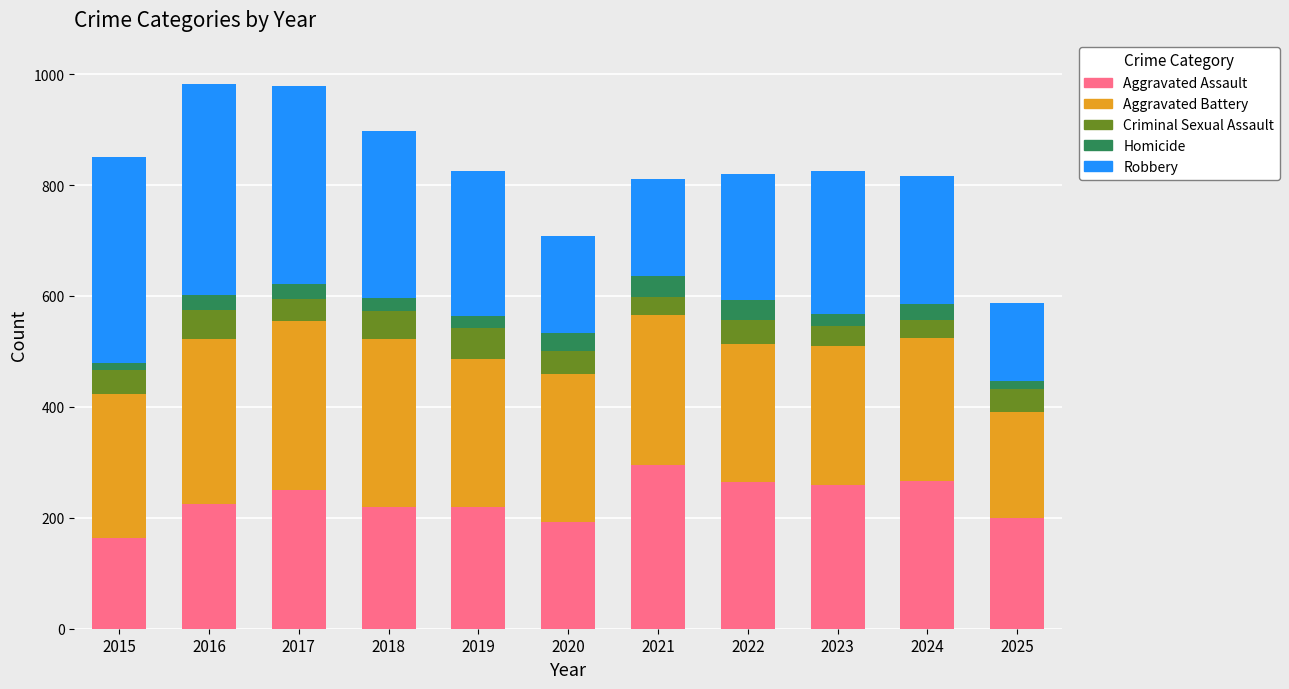

How many categories are shown in the chart?

11